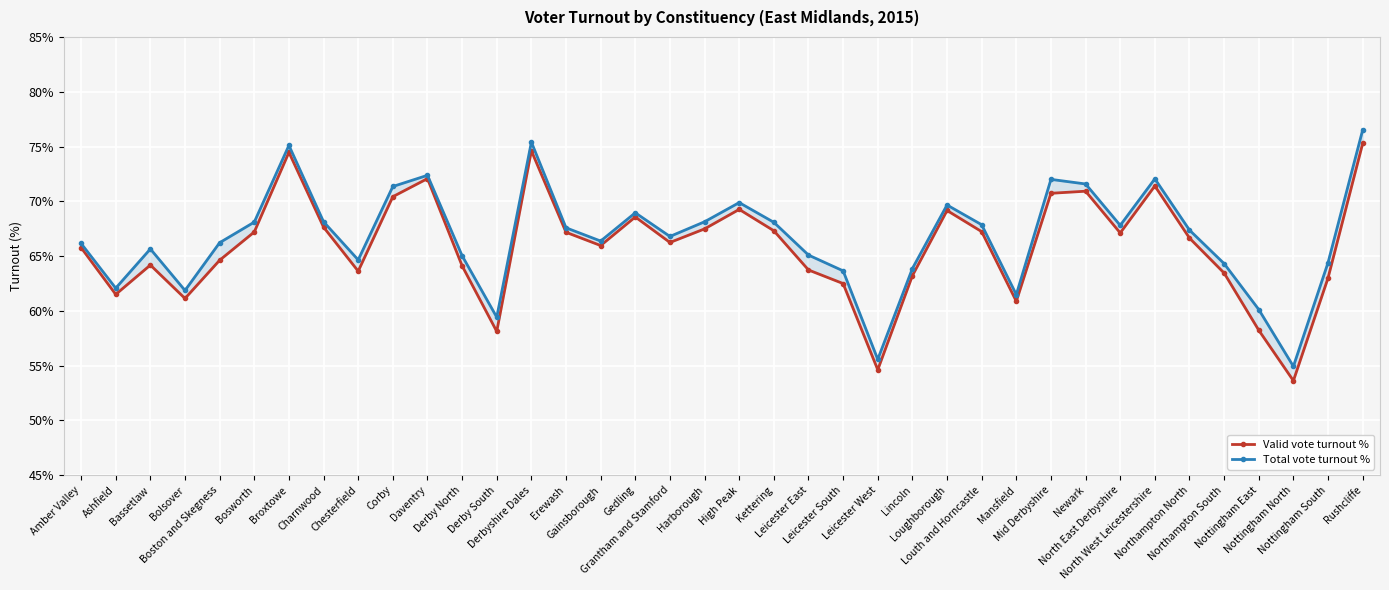

What are all the series names shown in the legend?

Valid vote turnout %, Total vote turnout %